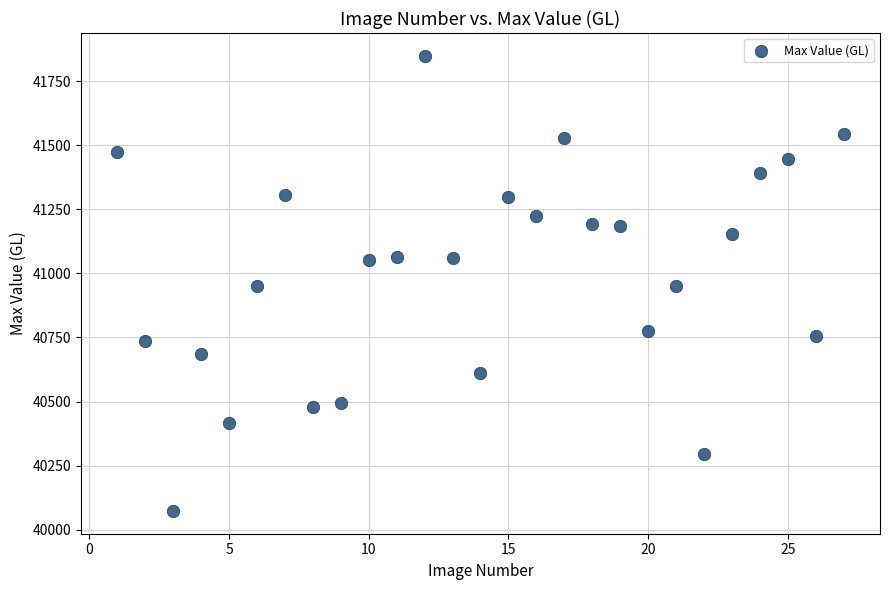

What is the range of Y values (max minus min)?

1776.7